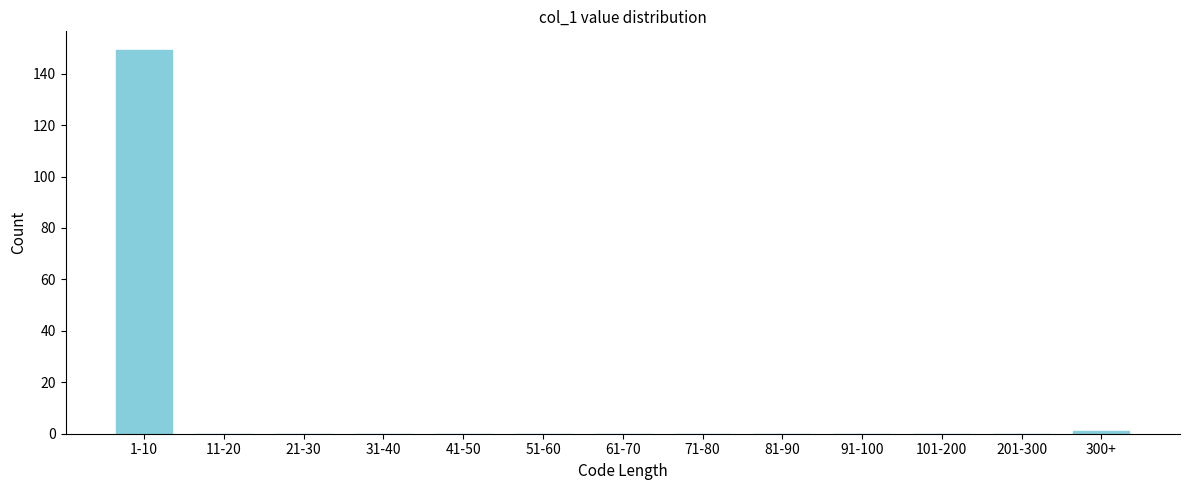

Reading left to right, list all the values displayed in this chart.

1-10=149	11-20=0	21-30=0	31-40=0	41-50=0	51-60=0	61-70=0	71-80=0	81-90=0	91-100=0	101-200=0	201-300=0	300+=1